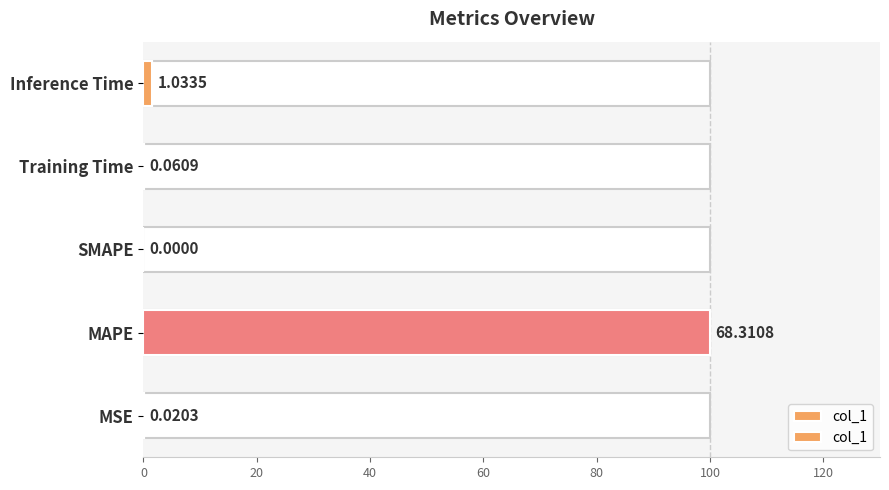

True or false: the data shows 0.0 at Training Time.

False